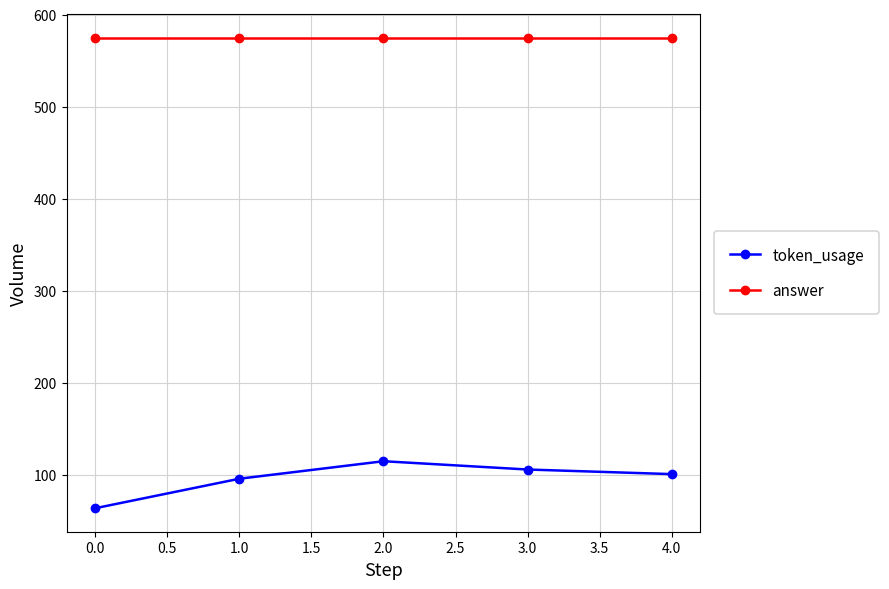

What are all the series names shown in the legend?

token_usage, answer